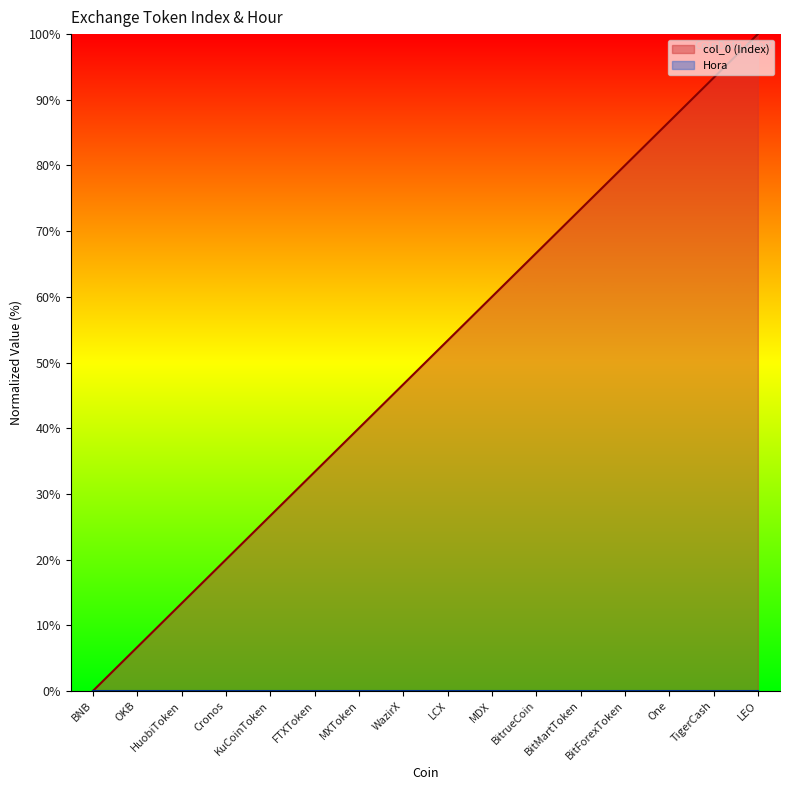

Reading left to right, list all the values displayed in this chart.

BNB=0.0	OKB=6.7	HuobiToken=13.3	Cronos=20.0	KuCoinToken=26.7	FTXToken=33.3	MXToken=40.0	WazirX=46.7	LCX=53.3	MDX=60.0	BitrueCoin=66.7	BitMartToken=73.3	BitForexToken=80.0	One=86.7	TigerCash=93.3	LEO=100.0